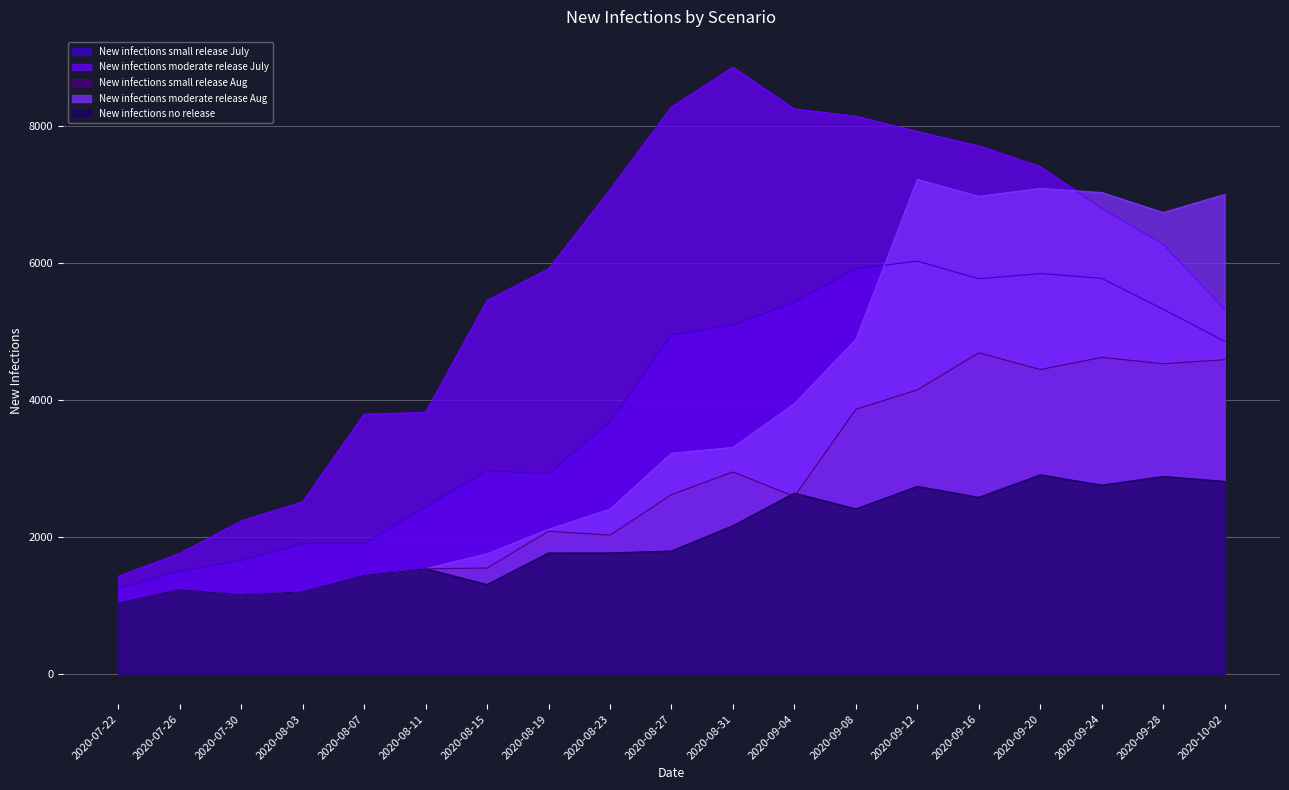

What is the minimum value for New infections small release Aug?

1034